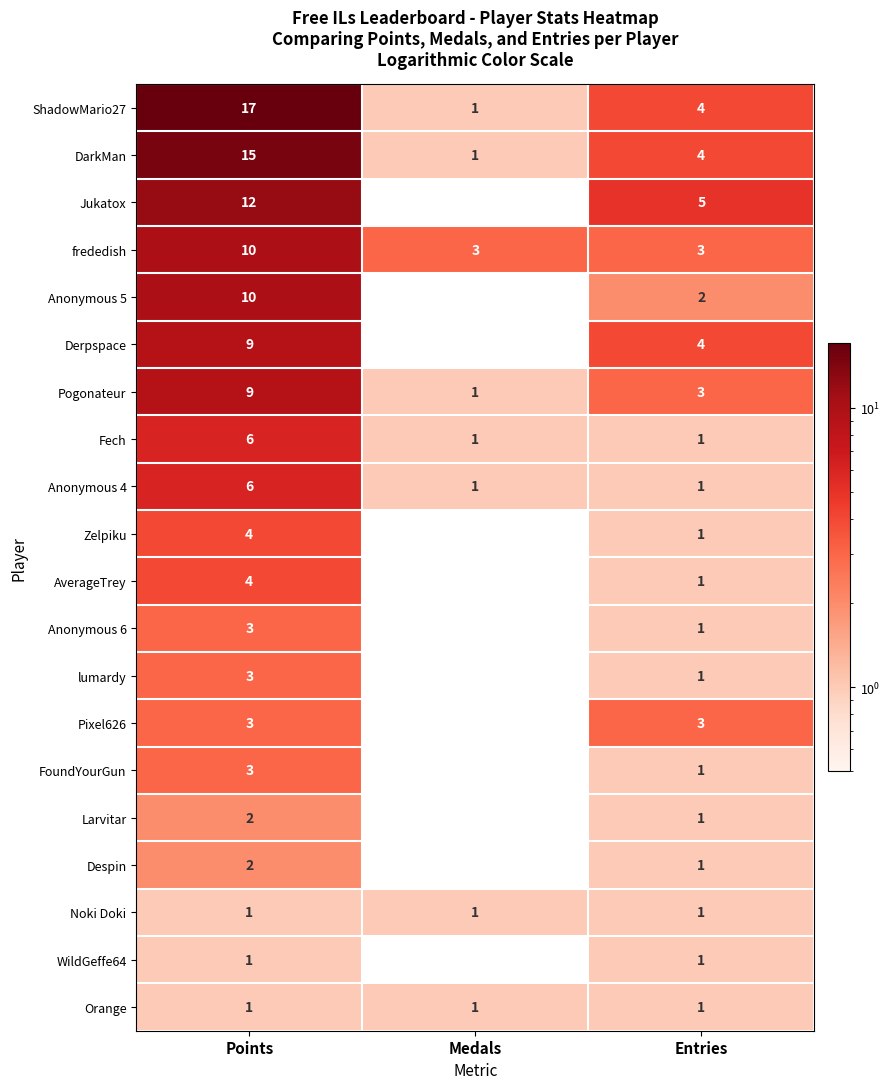

Read the lumardy value at Points.

3